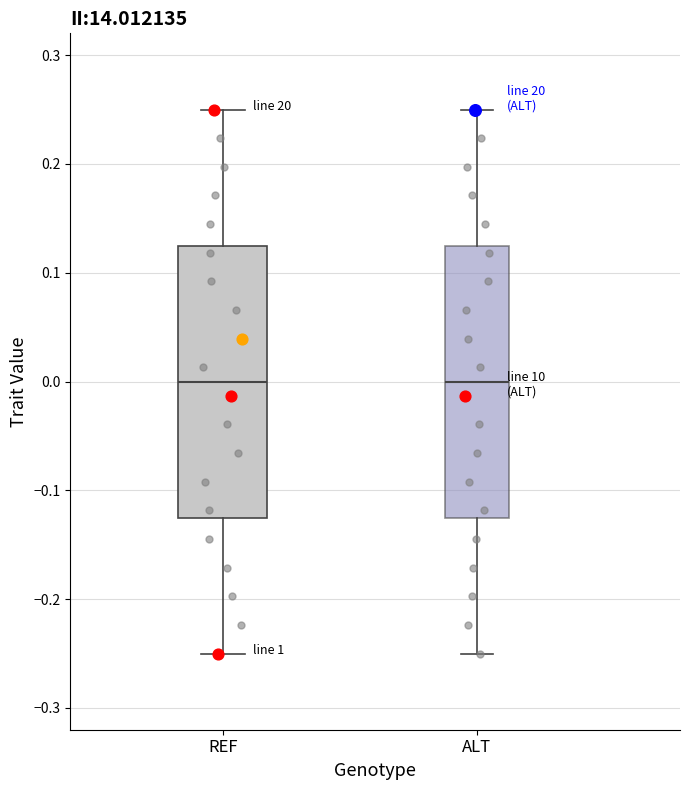

Where is the lower edge of the box for ALT on the y-axis? The values are not printed on the chart, so give them approximately, as read against the axis.

-0.12